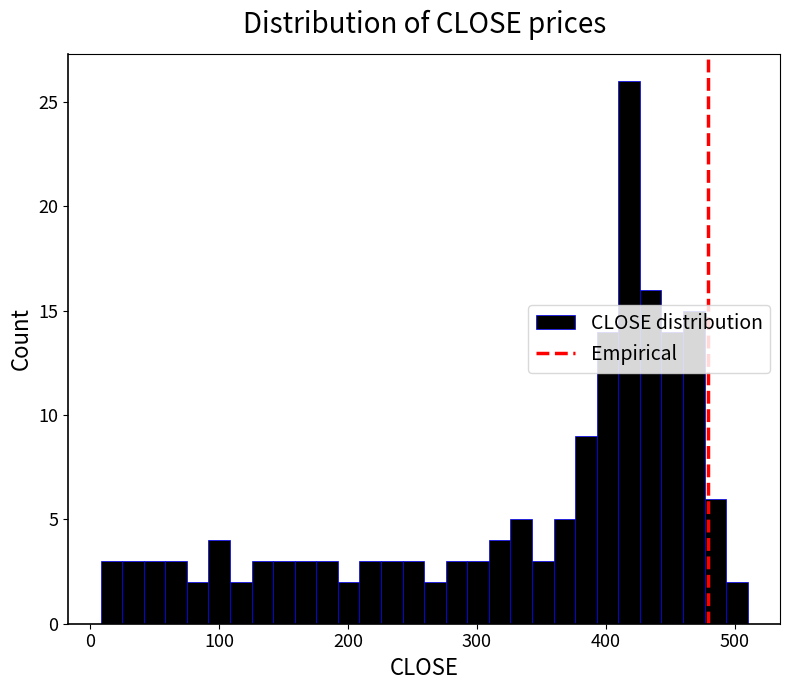

Around what value on the x-axis is the tallest bar? Give the approximate position of its centre, as read against the axis.

420